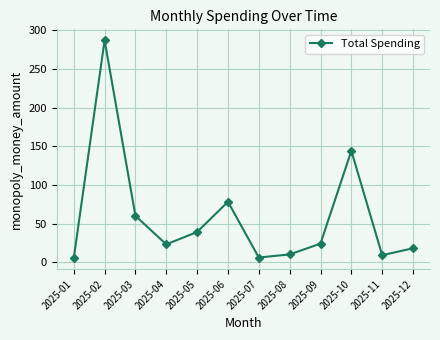

Where is the data nearest to the value 146?

2025-10